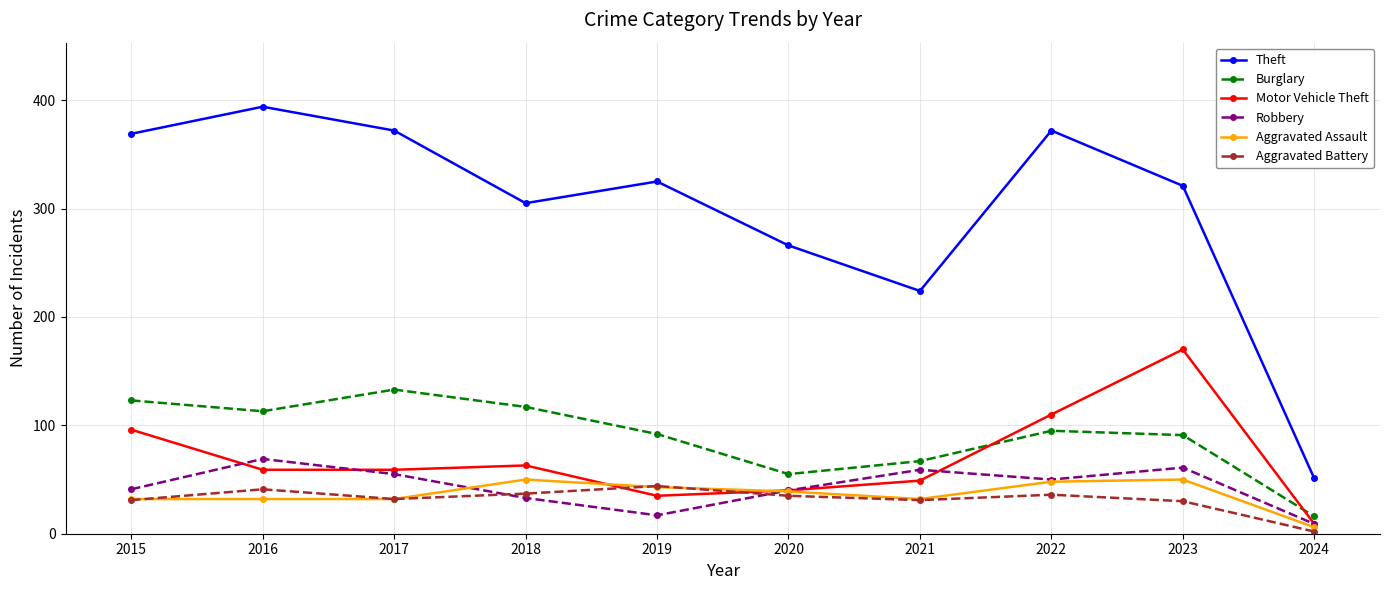

True or false: Burglary has a value of 55 at 2020.

True